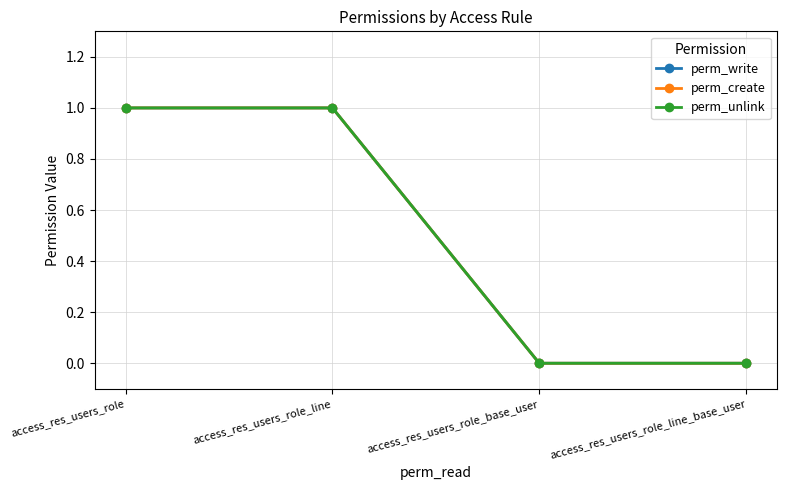

Which series has the largest range (max minus min)?

perm_write